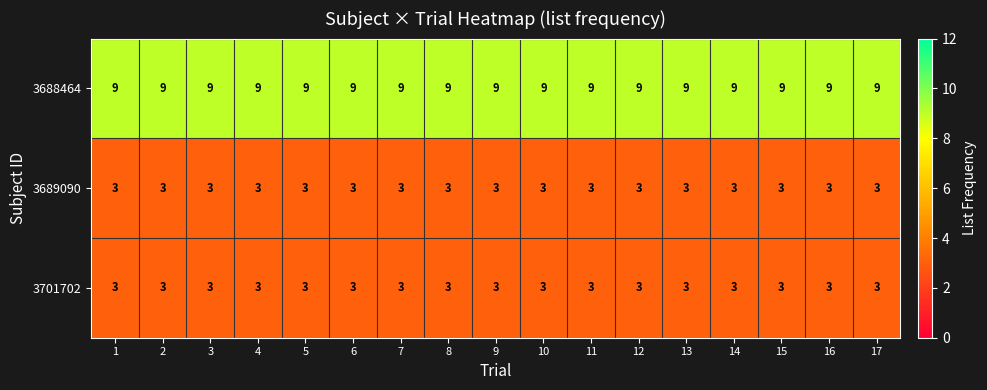

The 3688464 series shows 9 at 5. True or false?

True